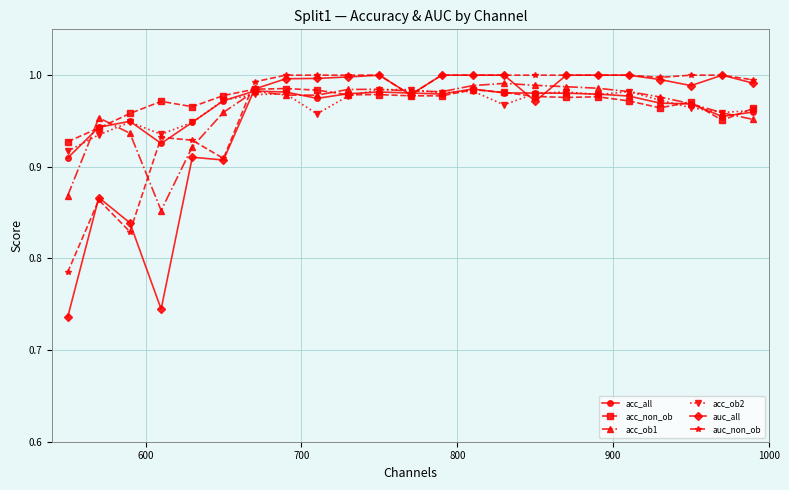

Which series has the widest spread of values?

auc_all